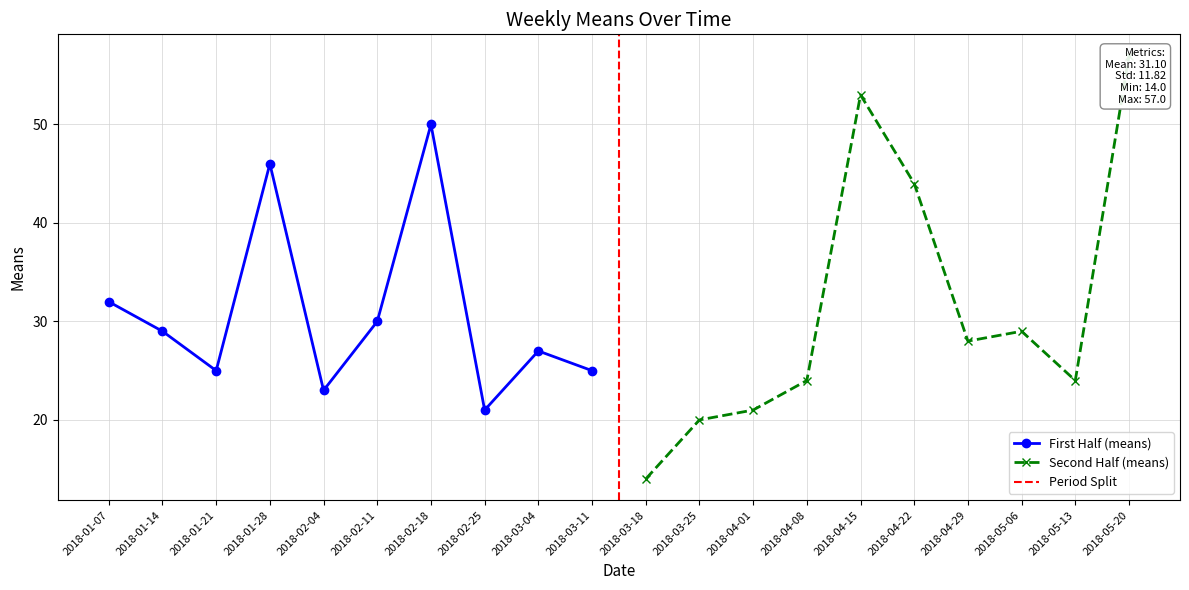

At which category does the data reach its first local peak?

2018-01-28